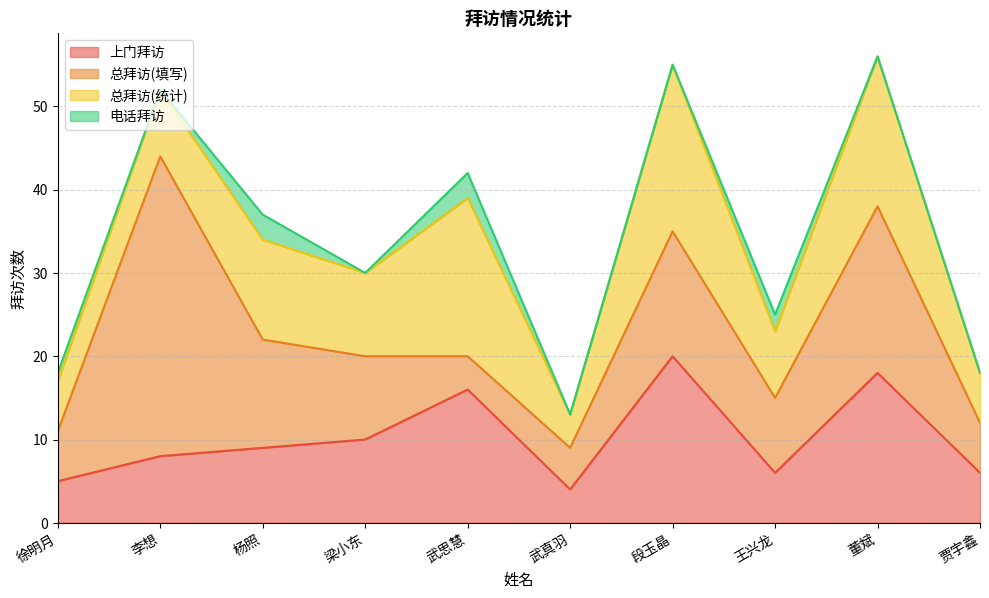

What is the label of the 3rd point from the right?

王兴龙